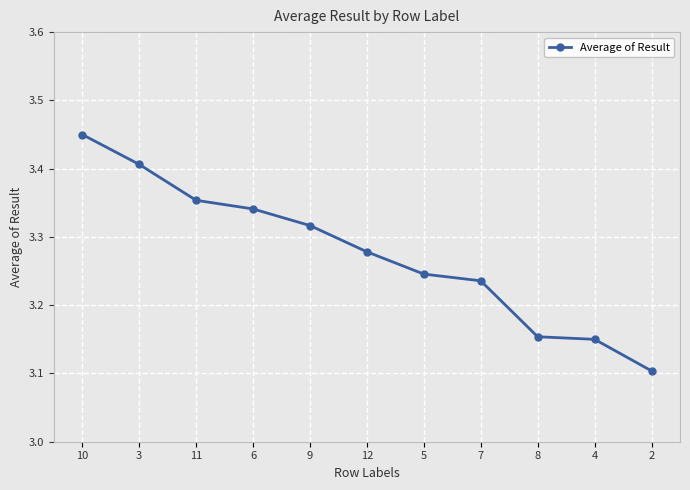

What position from the left is 2?

11